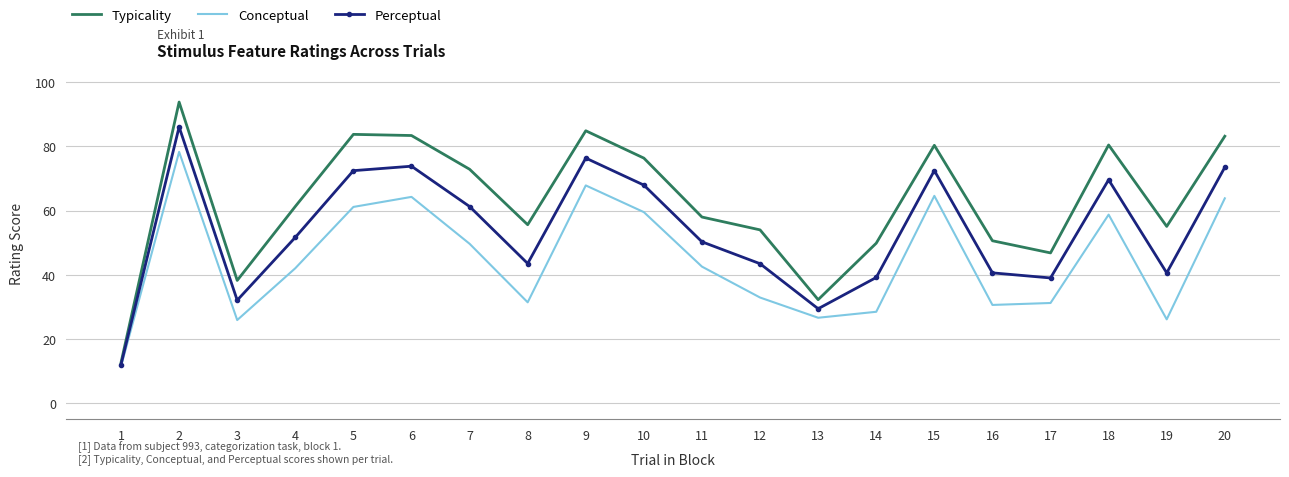

Is it true that Typicality equals 76.3 at 12?

False